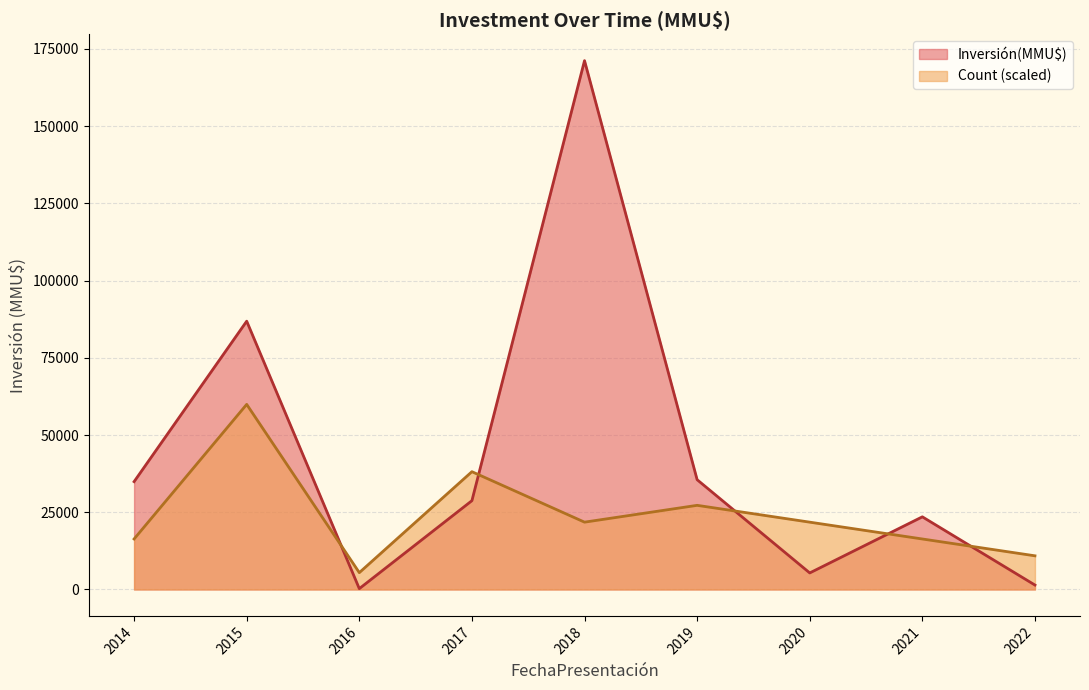

What is the difference between the maximum and minimum values in the Inversión(MMU$) series?

170920.0